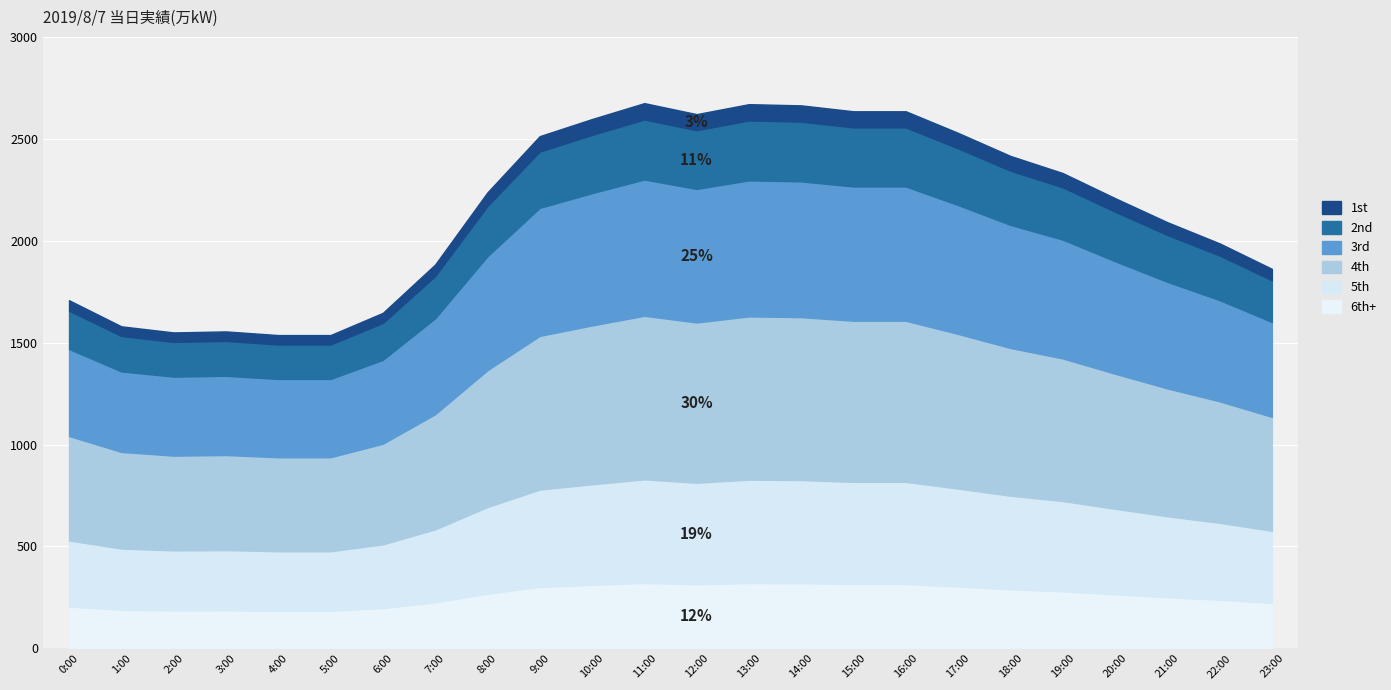

What is the minimum value shown in the chart?

1537